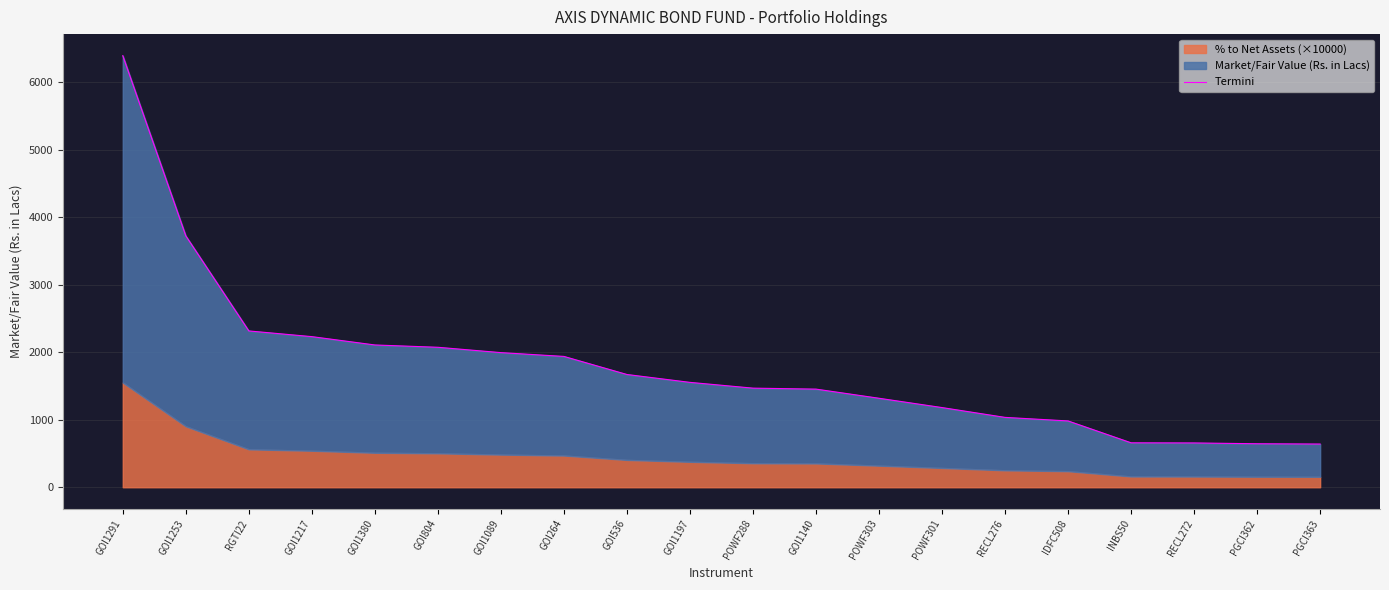

What is the average value?

1802.1